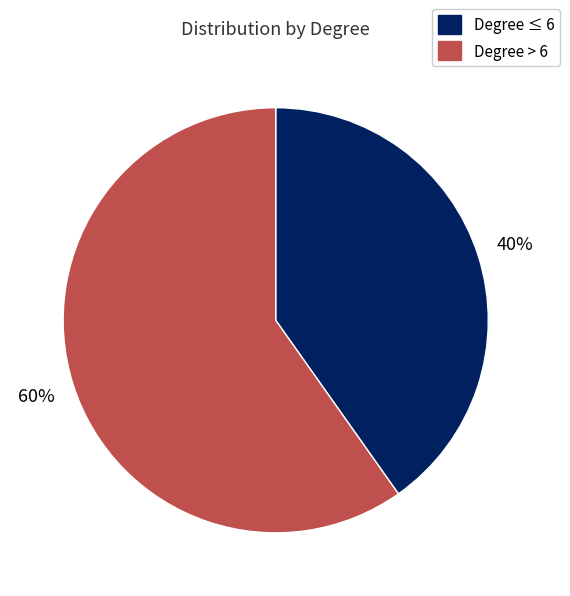

To the nearest percent, what is the difference between the largest and smallest slice percentages?

20%